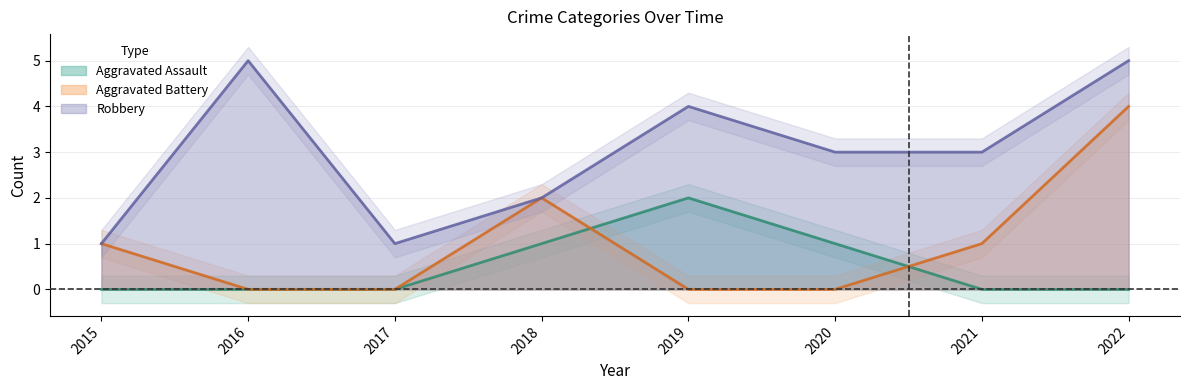

Which category has the lowest value in the Robbery series?

2015